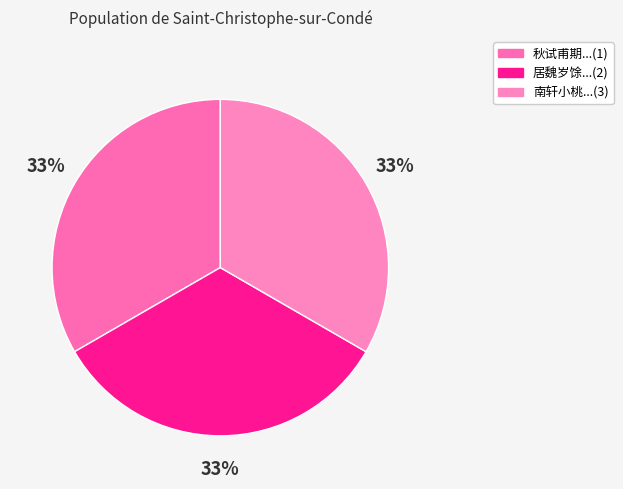

How many segments does this pie chart have?

3